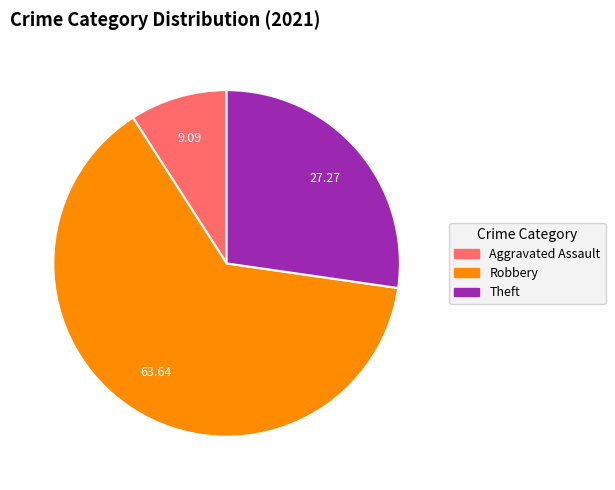

Does any single category account for the majority?

Yes